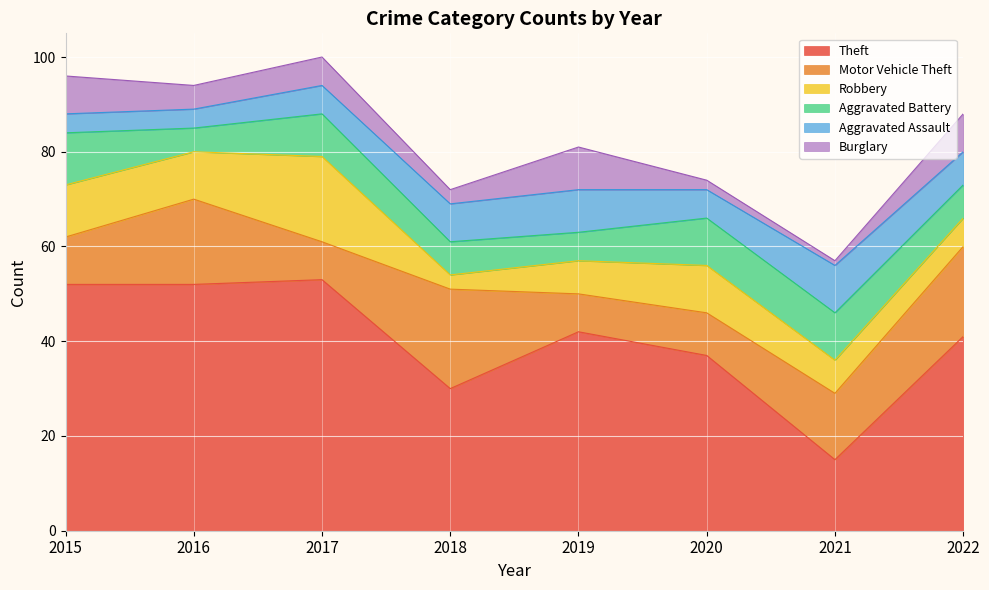

The value of Robbery at 2019 is 4. True or false?

False